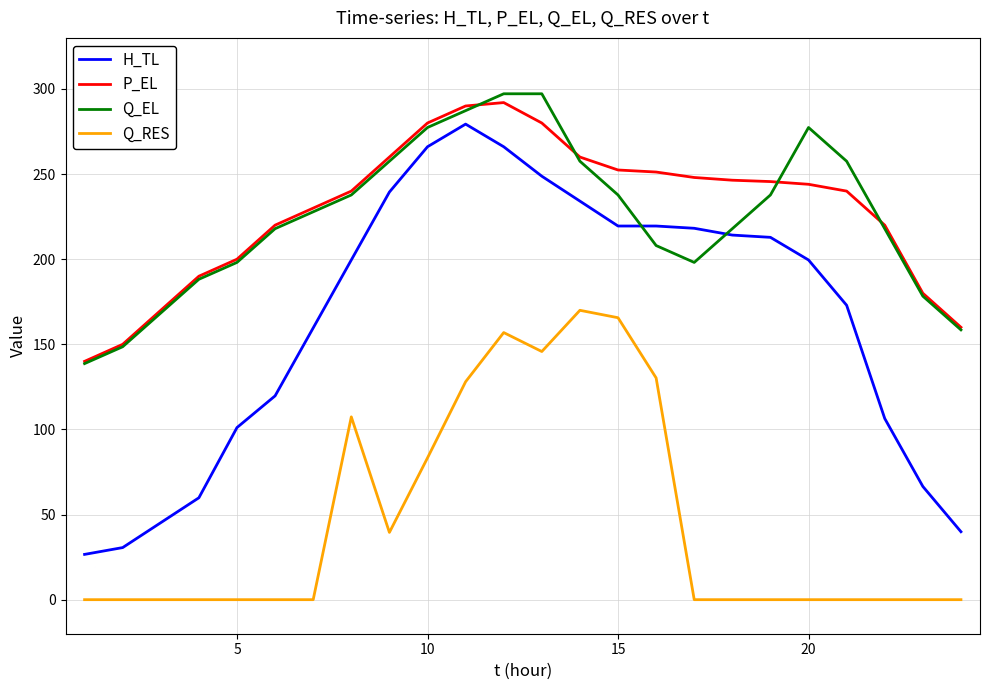

True or false: H_TL and Q_RES intersect in this chart.

False